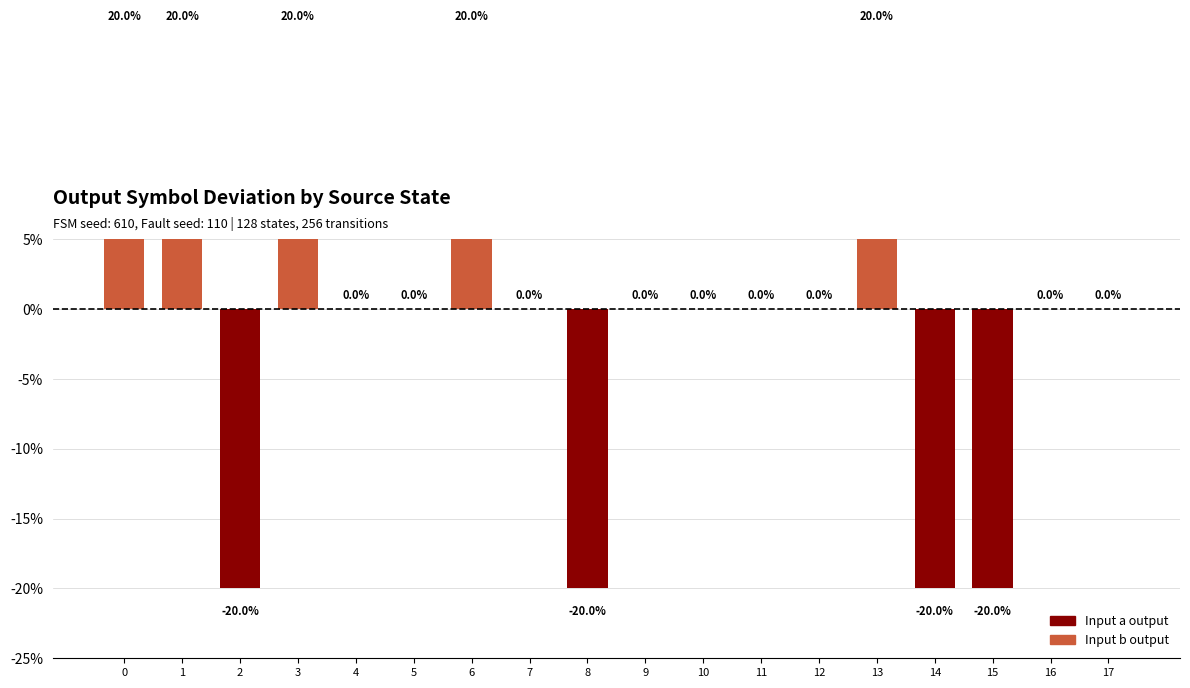

List the labels in order of value, smallest first.

2, 8, 14, 15, 4, 5, 7, 9, 10, 11, 12, 16, 17, 0, 1, 3, 6, 13